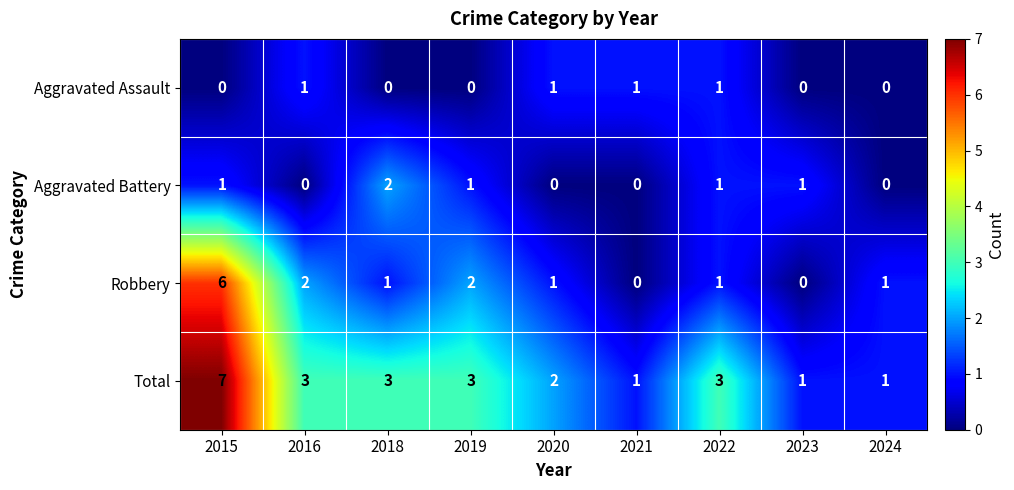

List the series in order of their peak value, highest first.

Total, Robbery, Aggravated Battery, Aggravated Assault